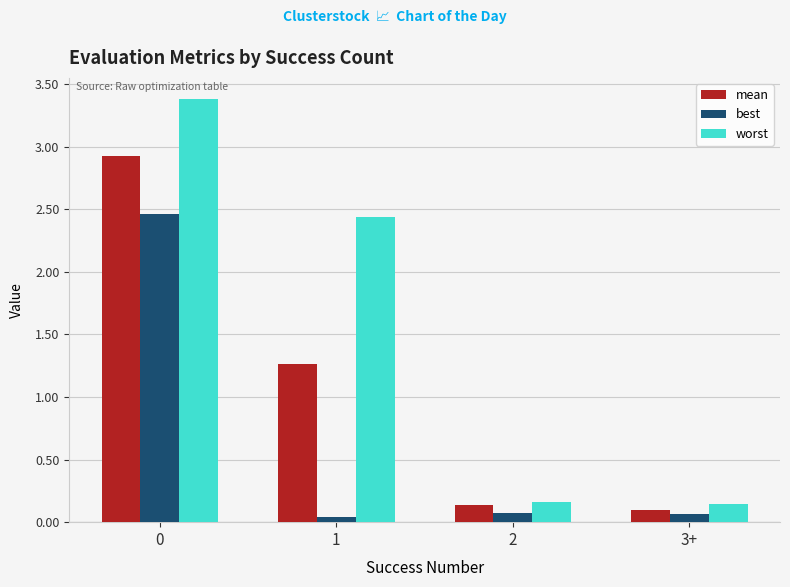

What is the difference between the second highest and second lowest values in the mean series?

1.1